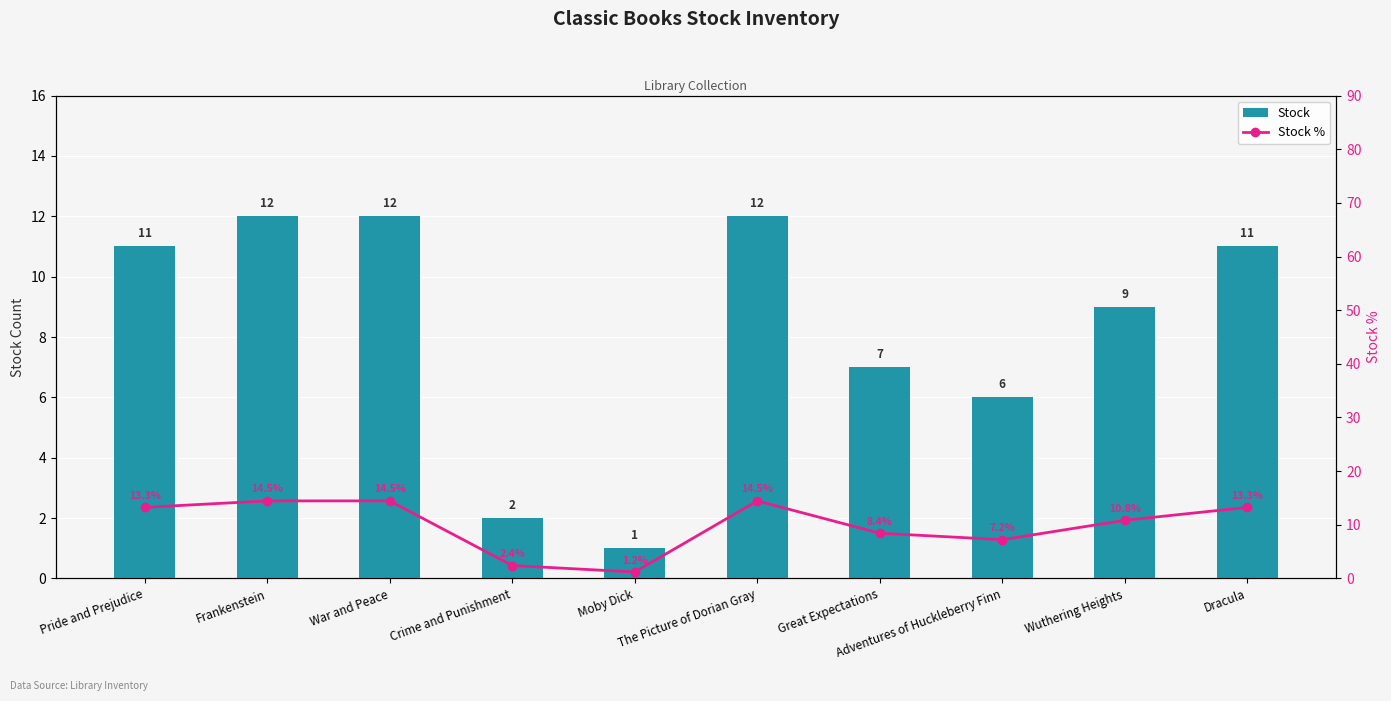

At which category is the sum across all series the highest?

Frankenstein